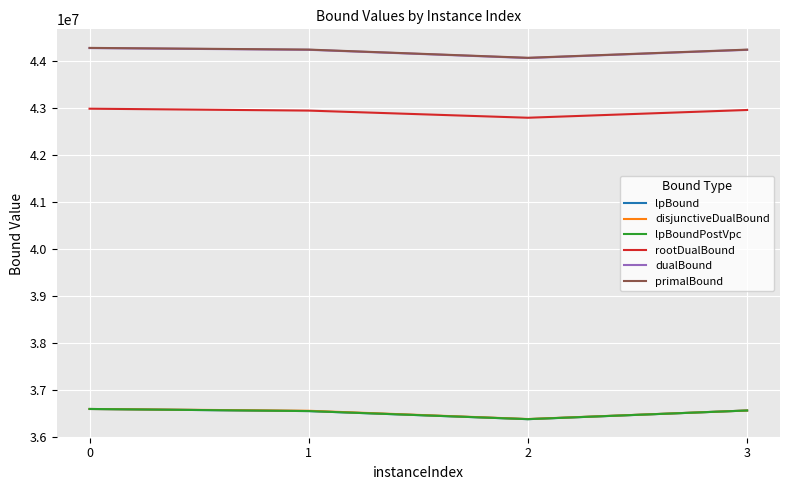

Between 3 and 1, which is larger?

3